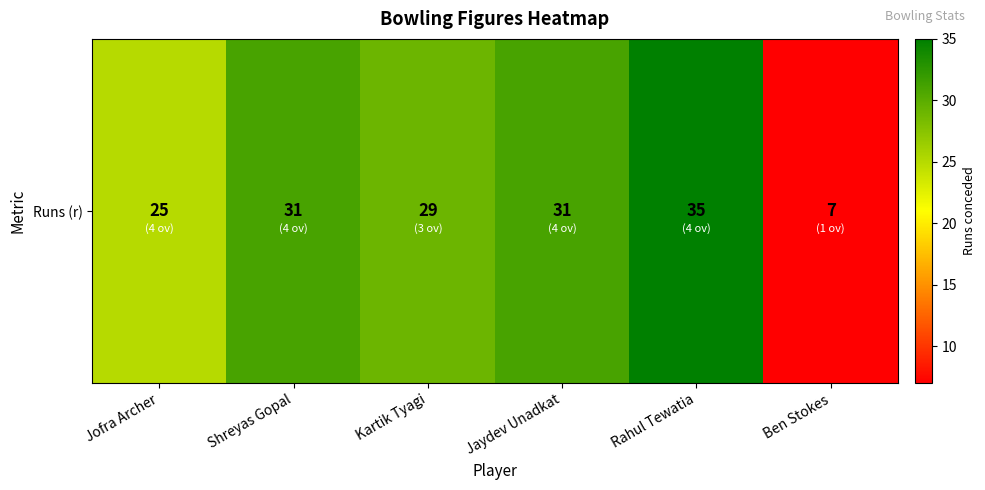

Which category has the highest value across all series?

Rahul Tewatia